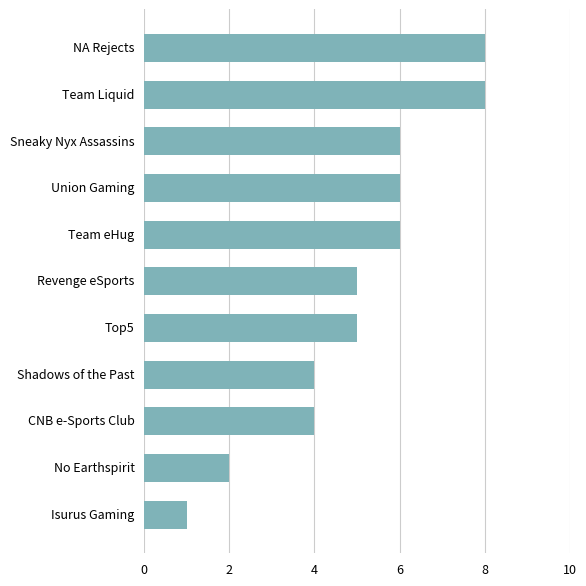

Reading top to bottom, list all the values displayed in this chart.

NA Rejects=8	Team Liquid=8	Sneaky Nyx Assassins=6	Union Gaming=6	Team eHug=6	Revenge eSports=5	Top5=5	Shadows of the Past=4	CNB e-Sports Club=4	No Earthspirit=2	Isurus Gaming=1